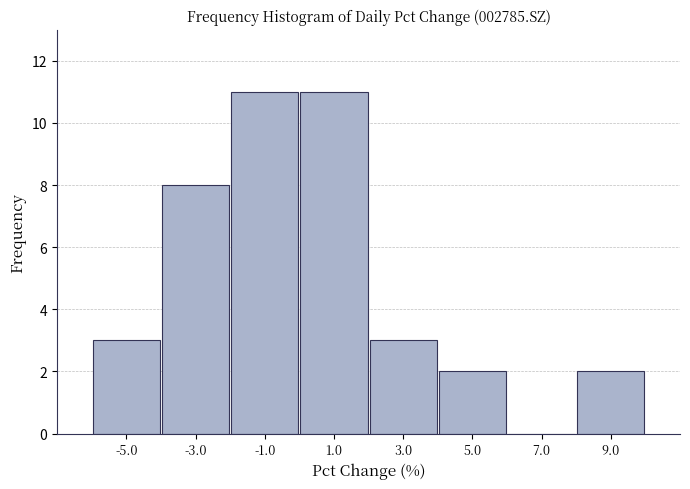

Reading left to right, transcribe this chart: for each bar, give the range it covers on the x-axis and its height. The values are not printed on the chart, so give them approximately, as read against the axis.

-6 to -4: 3
-4 to -2: 8
-2 to 0: 11
0 to 2: 11
2 to 4: 3
4 to 6: 2
6 to 8: 0
8 to 10: 2